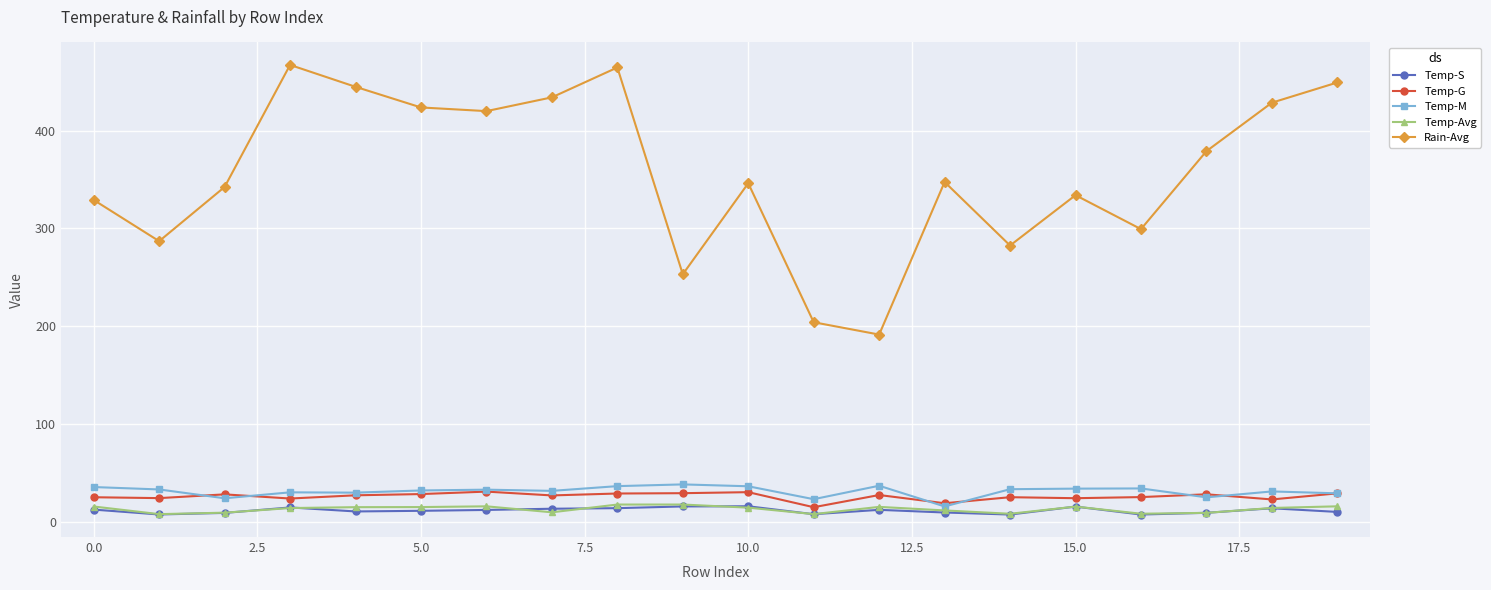

True or false: Temp-G and Rain-Avg intersect in this chart.

False